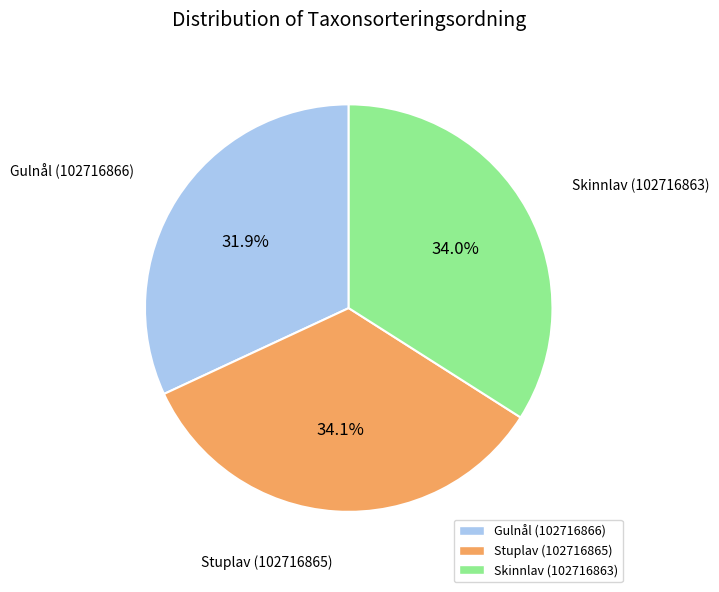

Between Skinnlav (102716863) and Gulnål (102716866), which is larger?

Skinnlav (102716863)